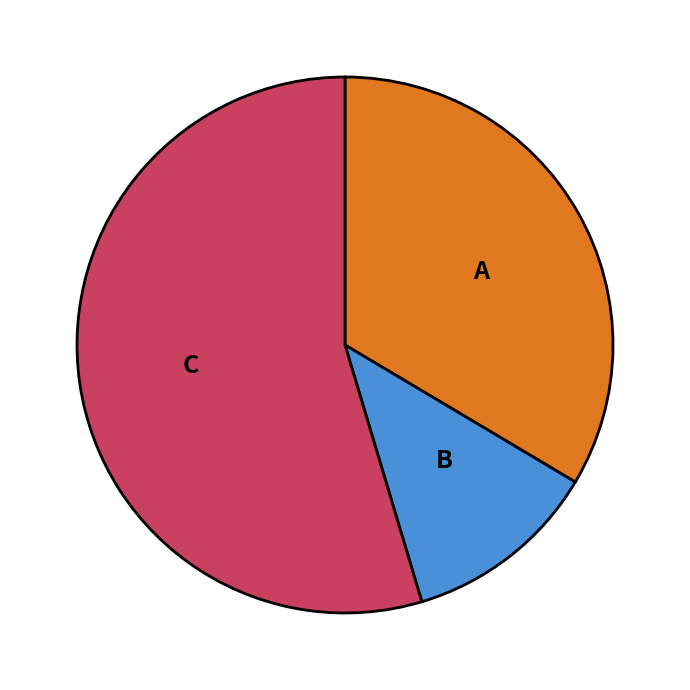

Is it true that A is 34% of the pie?

True